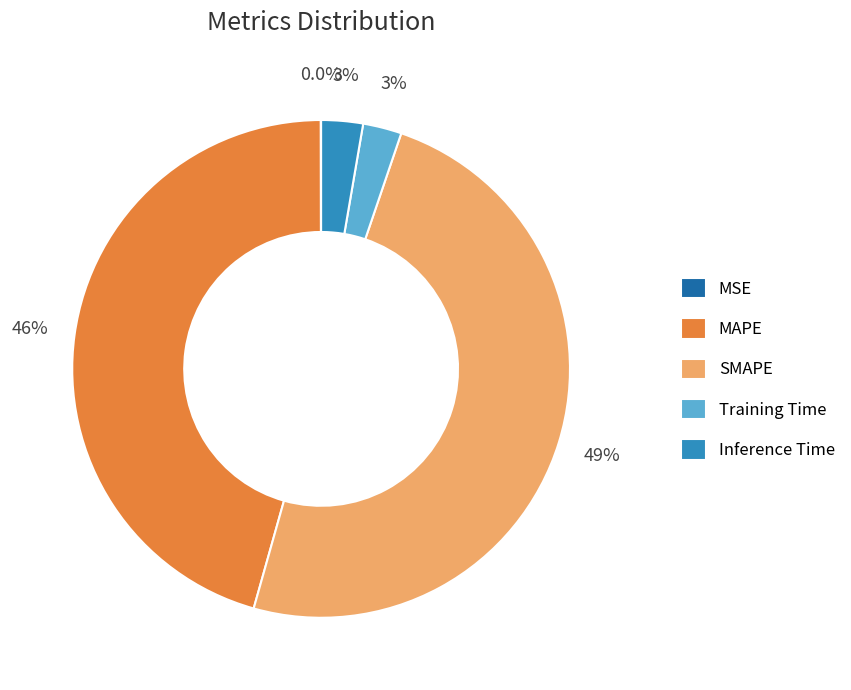

Between Inference Time and SMAPE, which is larger?

SMAPE